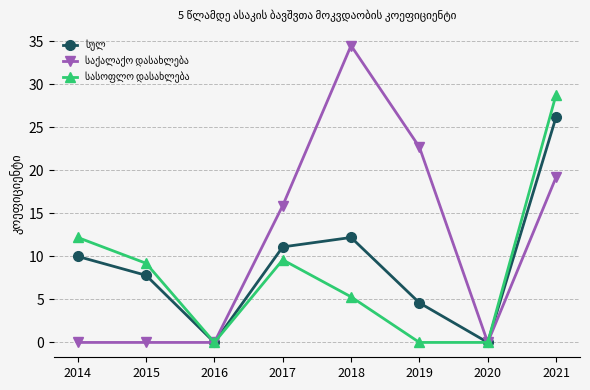

What is the total value across all series at 2021?

74.2